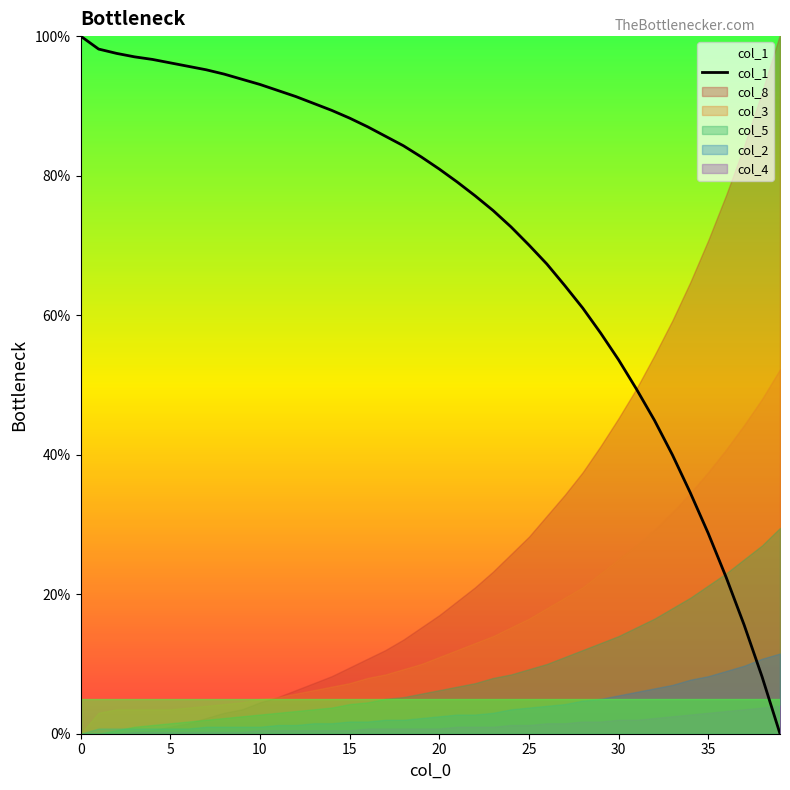

The chart shows a value of 57.8 at 34. True or false?

False